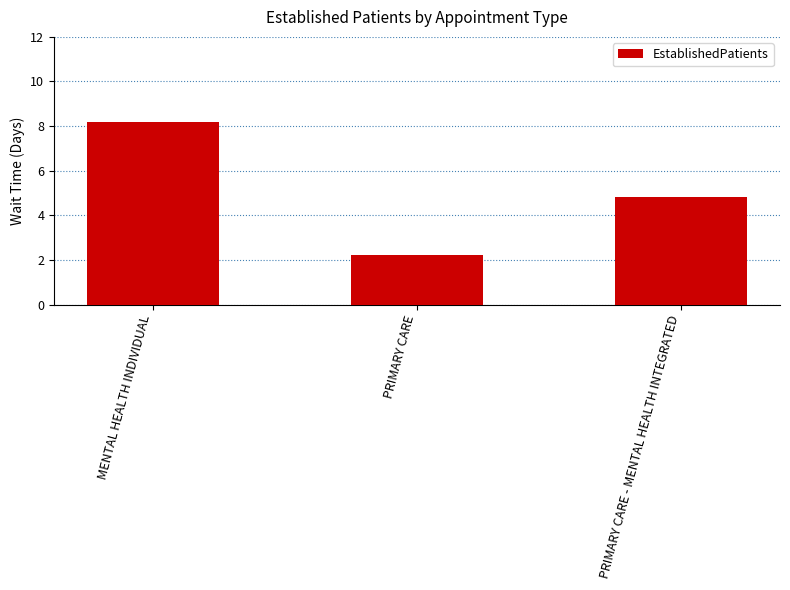

Is it true that the value at MENTAL HEALTH INDIVIDUAL is 13.3?

False